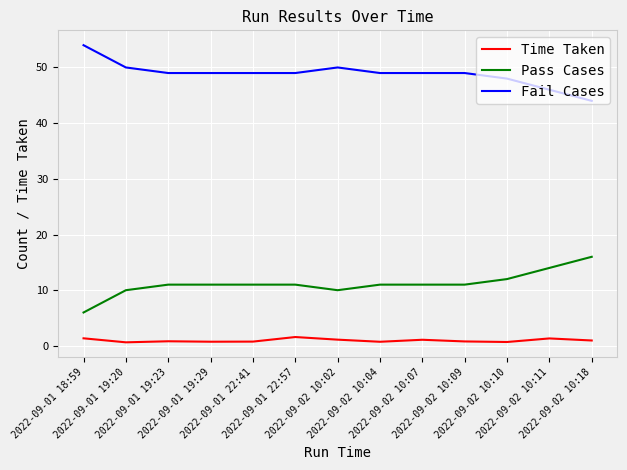

What is the lowest value of the Pass Cases series?

6.0